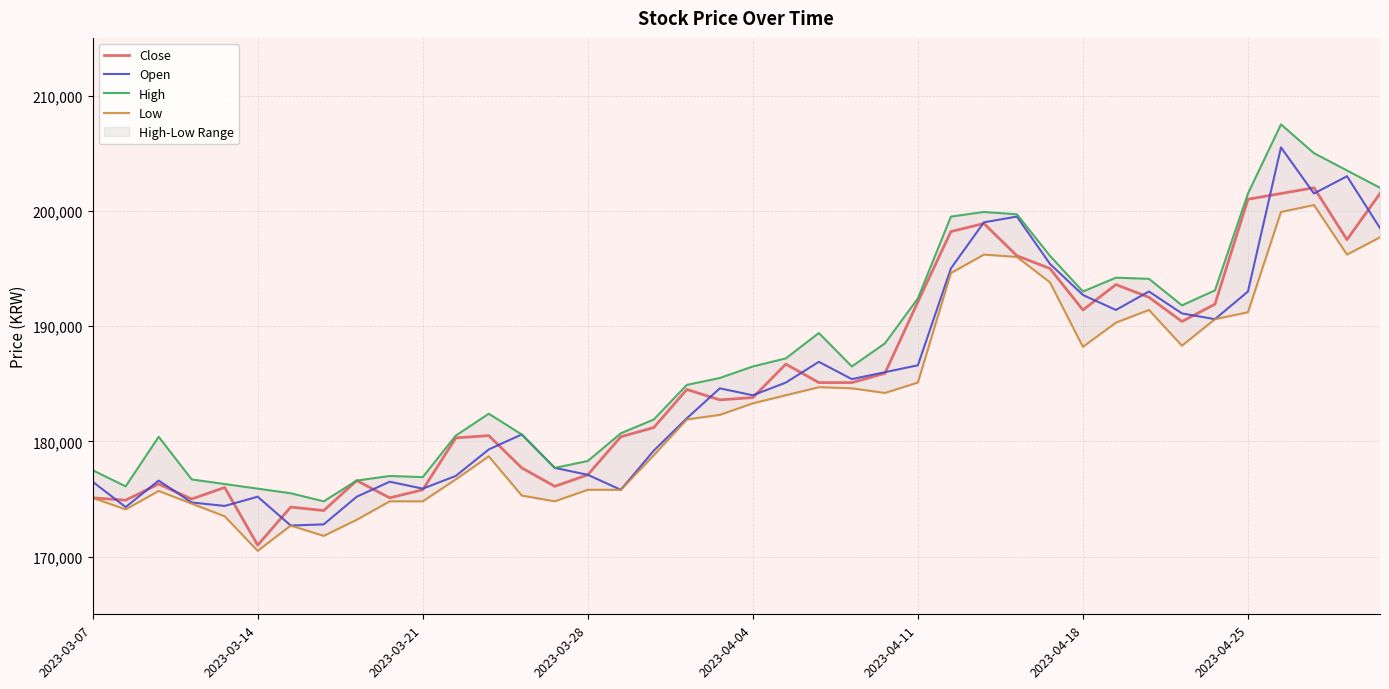

At which label does Close reach its minimum?

2023-03-14